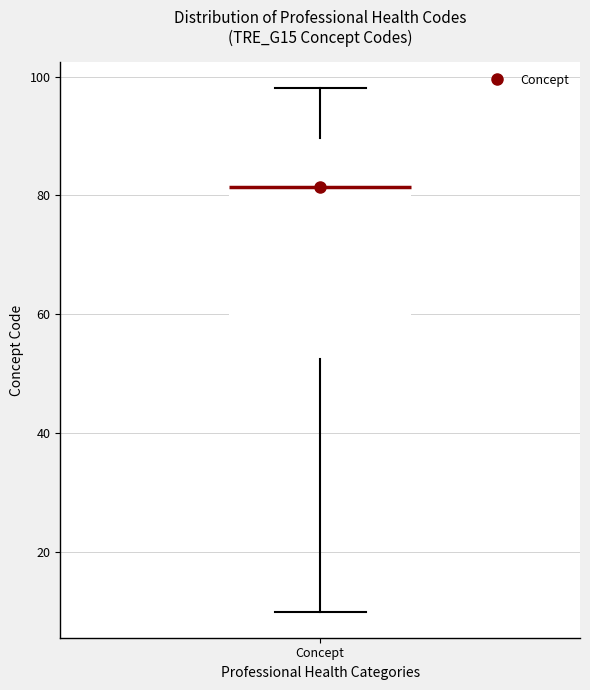

Transcribe this box plot: give where the median line is, the range the box spans, and where the two whiskers end, as read against the y-axis. The values are not printed on the chart, so give them approximately, as read against the axis.

median 82, box 52 to 90, whiskers 10 to 98